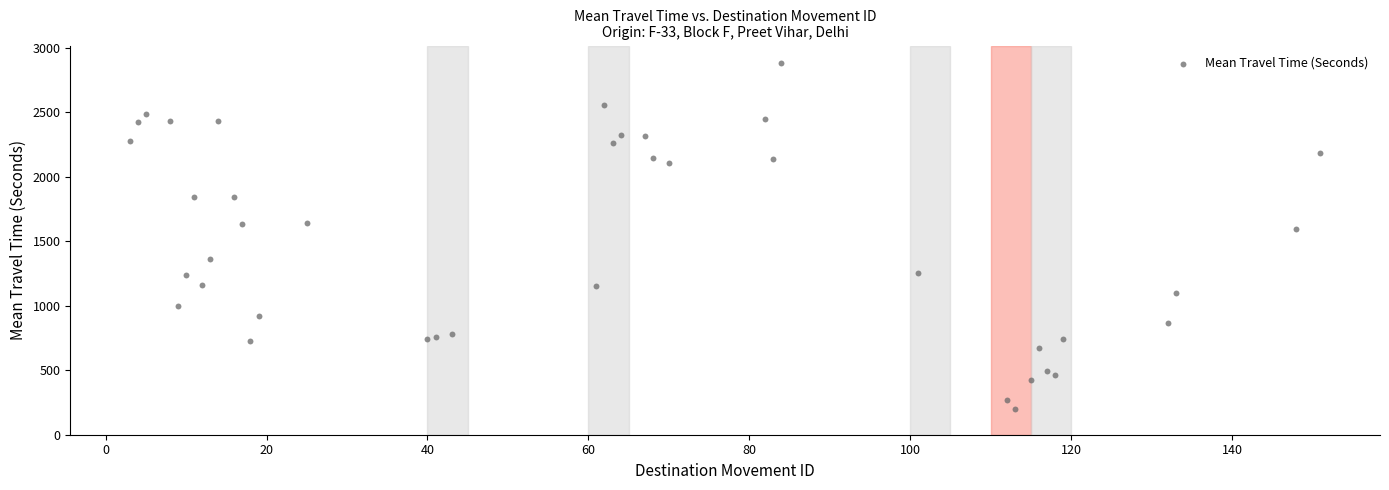

What Y value in the scatter plot is closest to 1540?

1599